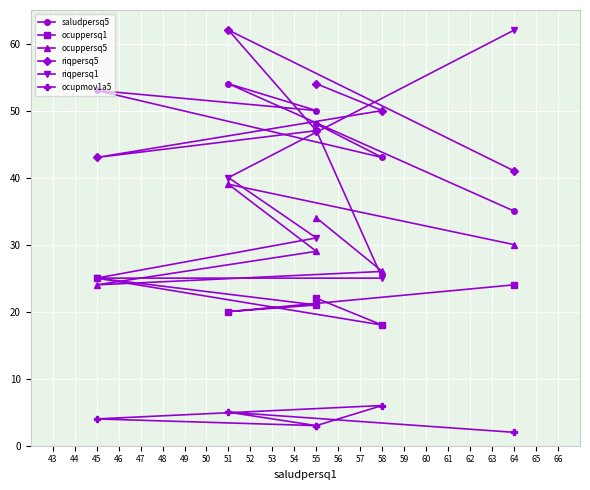

What is the sum of all saludpersq5 values?

283